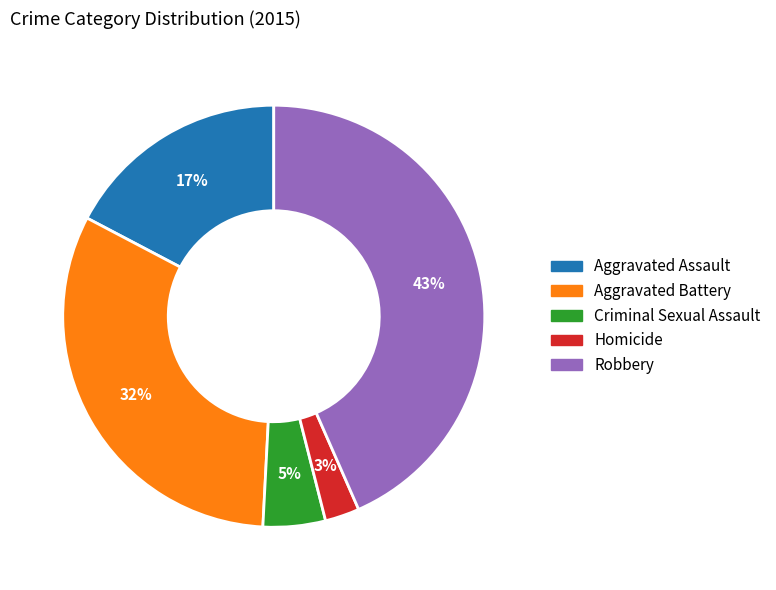

Rank the categories by value from highest to lowest.

Robbery, Aggravated Battery, Aggravated Assault, Criminal Sexual Assault, Homicide